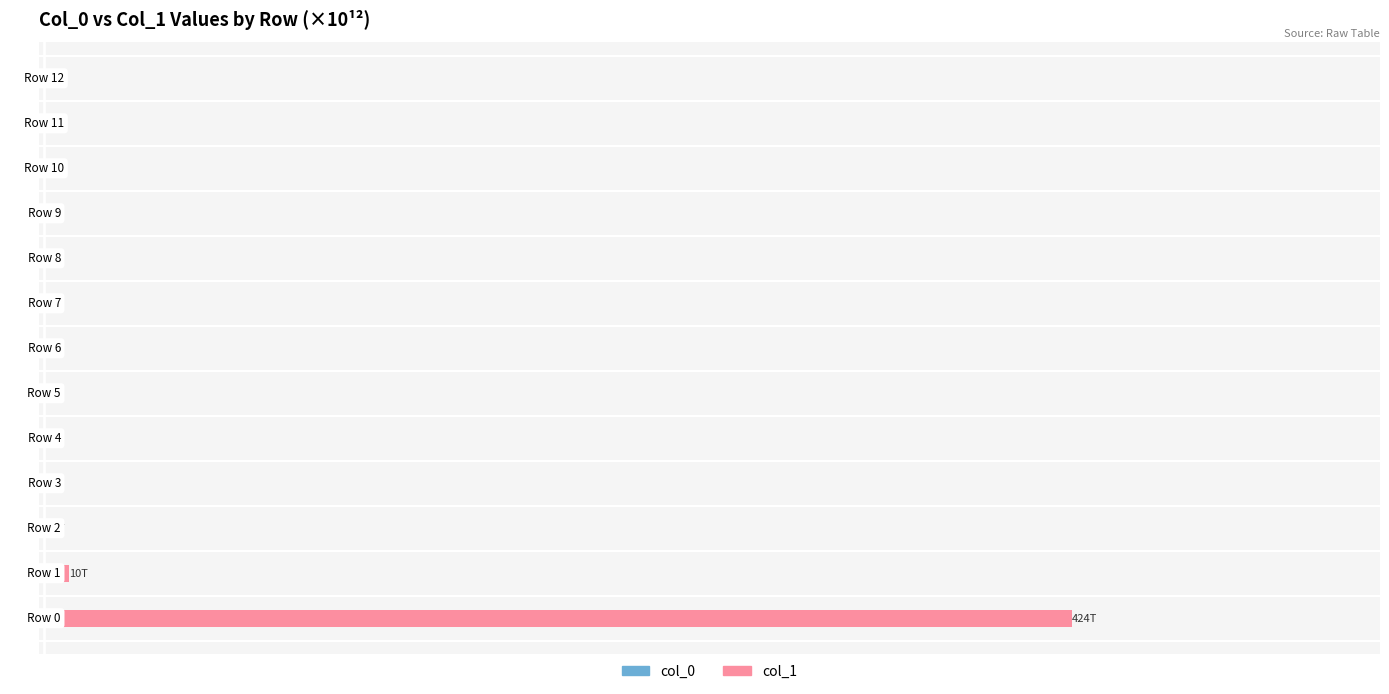

At 1, list the series in order from smallest to largest.

col_0, col_1